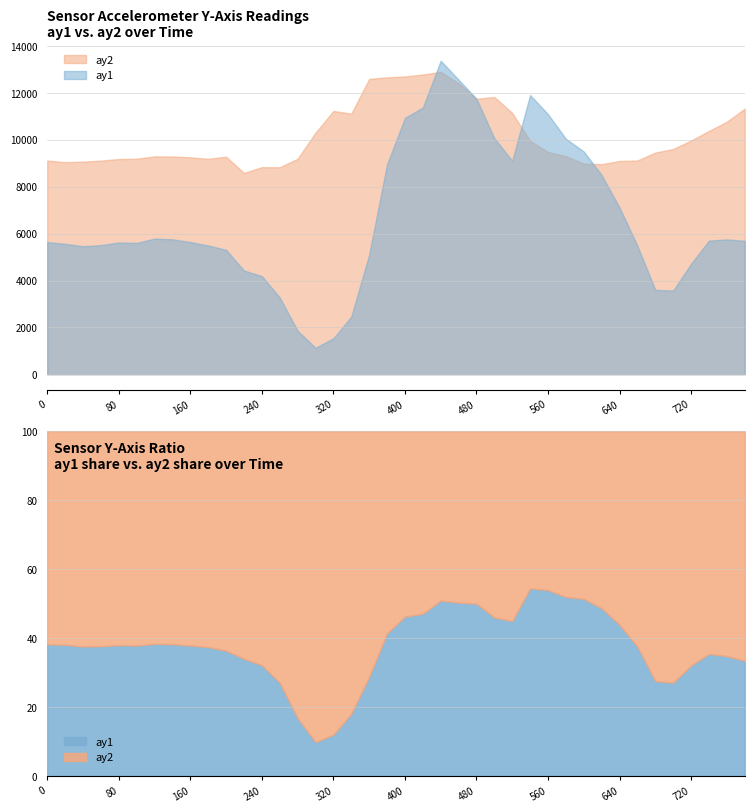

Reading left to right, transcribe all the data shown in this chart.

ay1: 5640	5568	5464	5512	5624	5604	5788	5760	5640	5496	5308	4428	4188	3276	1856	1128	1532	2460	5104	8960	10944	11384	13384	12576	11760	10076	9112	11920	11100	10052	9508	8500	7116	5480	3600	3572	4716	5704	5752	5696
ay2: 9124	9052	9076	9120	9188	9200	9300	9296	9260	9196	9288	8592	8840	8836	9200	10312	11240	11124	12608	12676	12712	12796	12908	12420	11760	11836	11152	9964	9484	9308	8992	8968	9104	9124	9464	9616	9976	10388	10780	11340